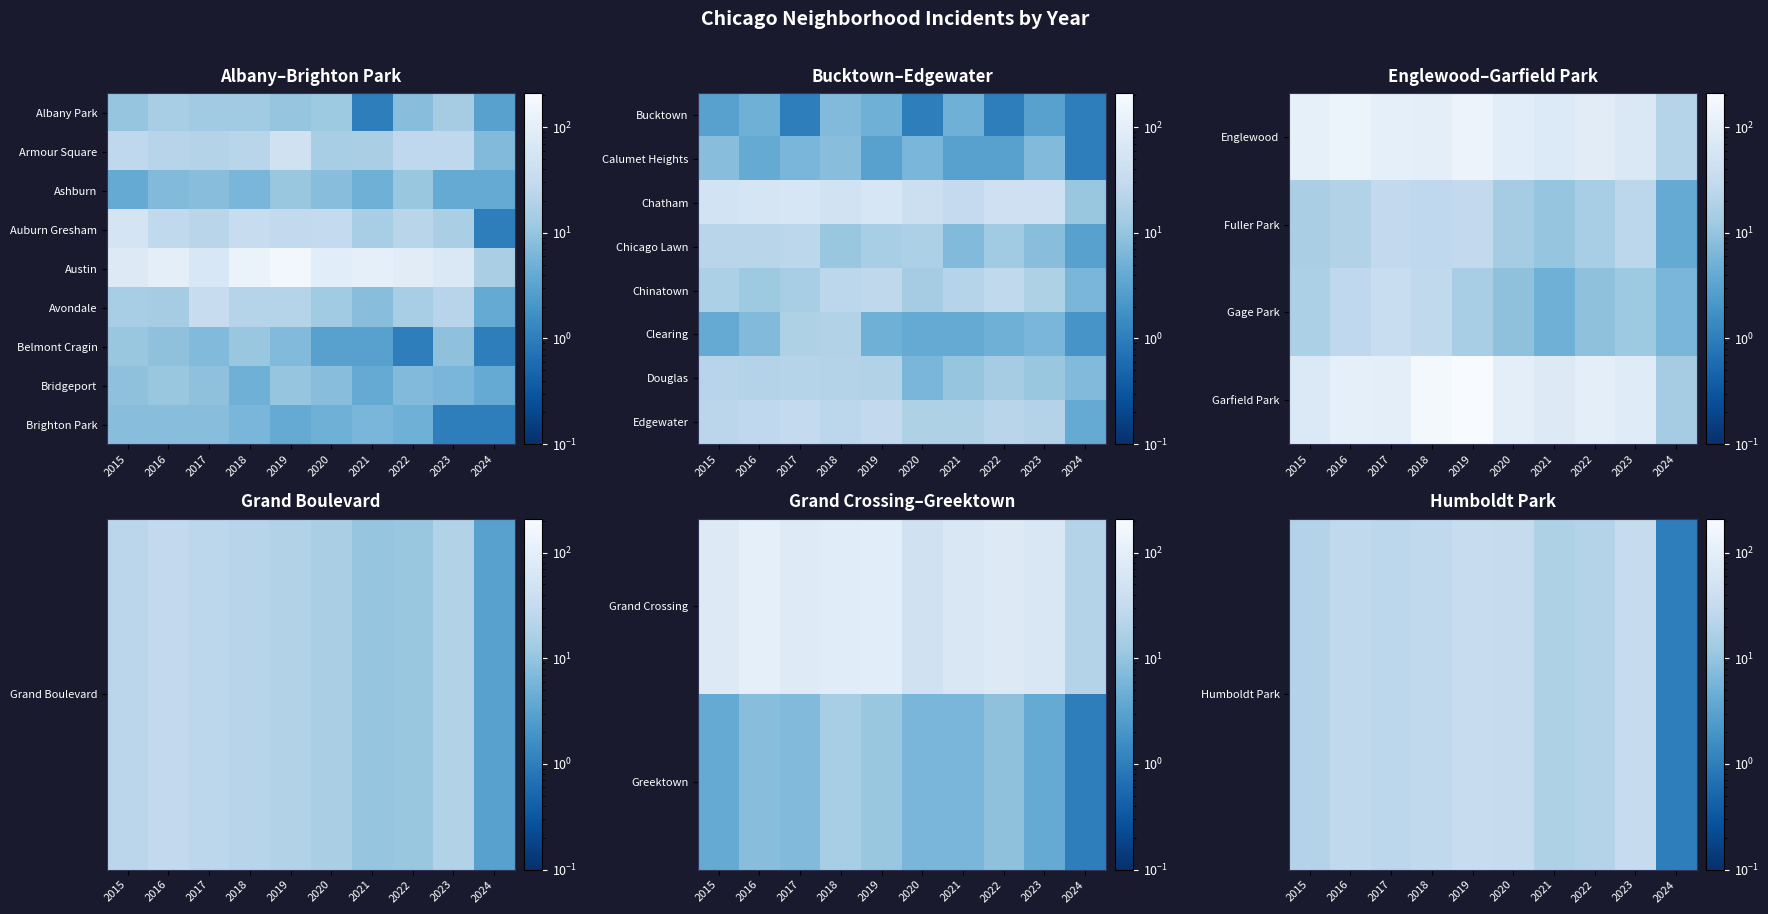

What is the spread (max minus min) of values at 2022?

93